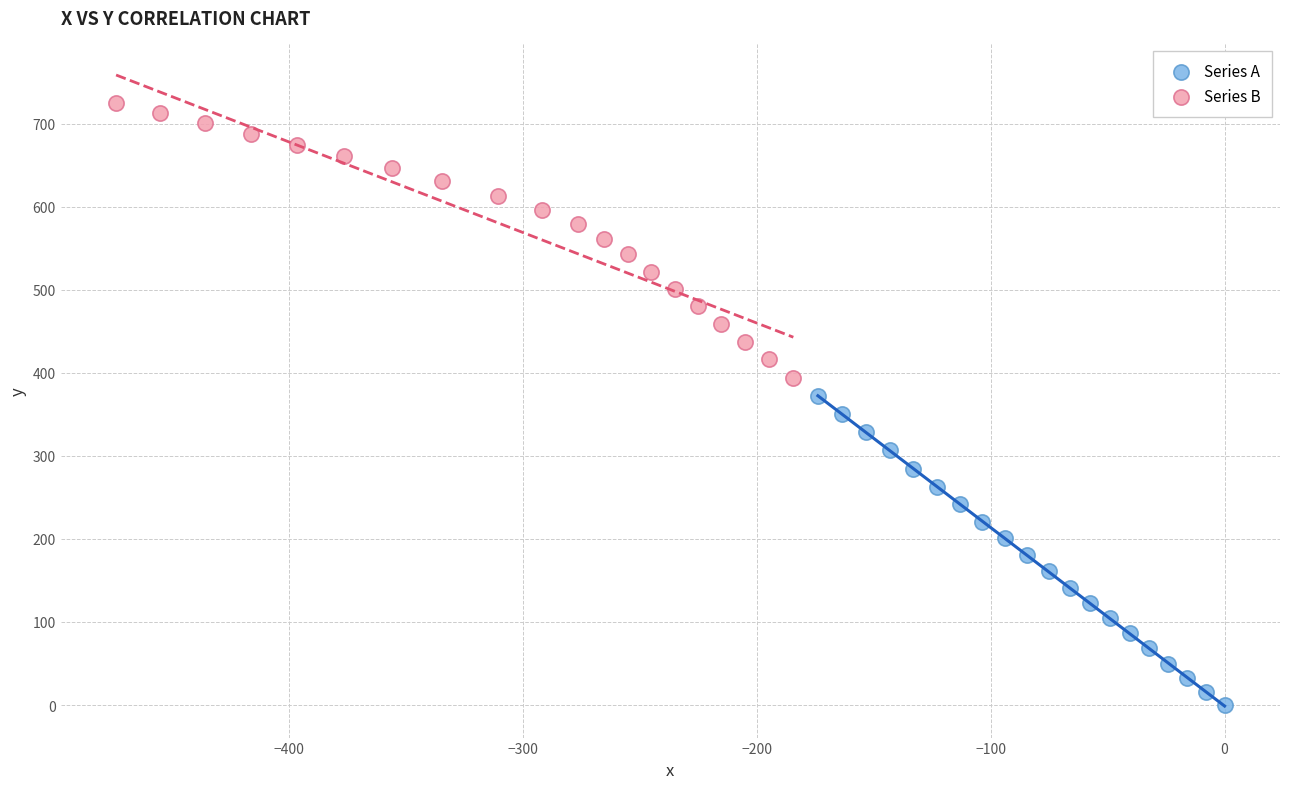

Which series has the widest spread of Y values?

Series A